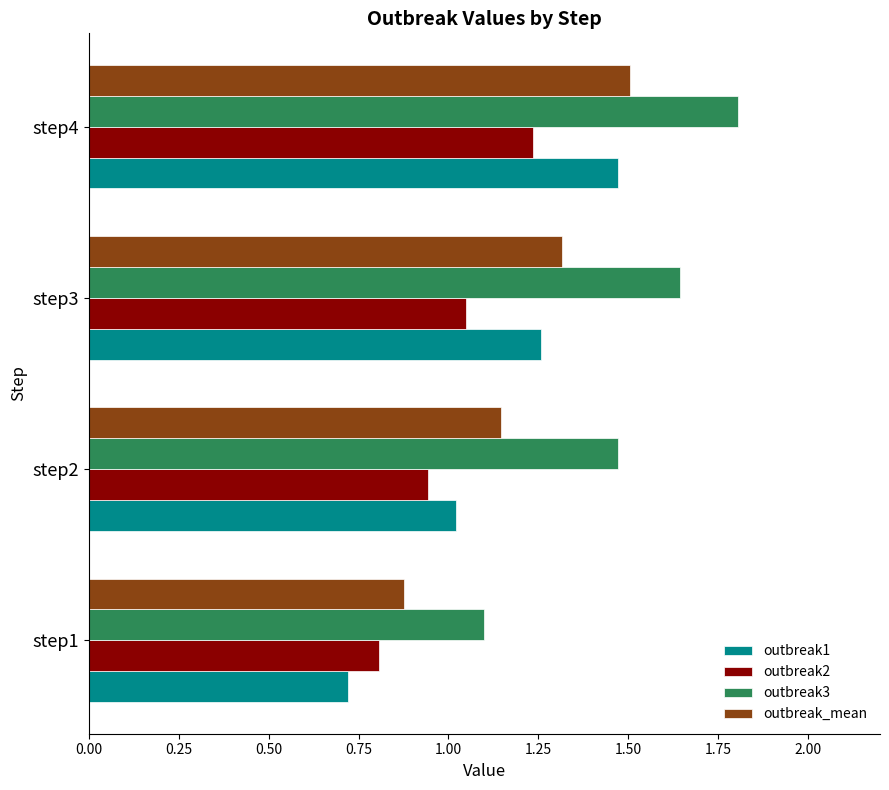

At which label is outbreak1 closest to 1?

step2